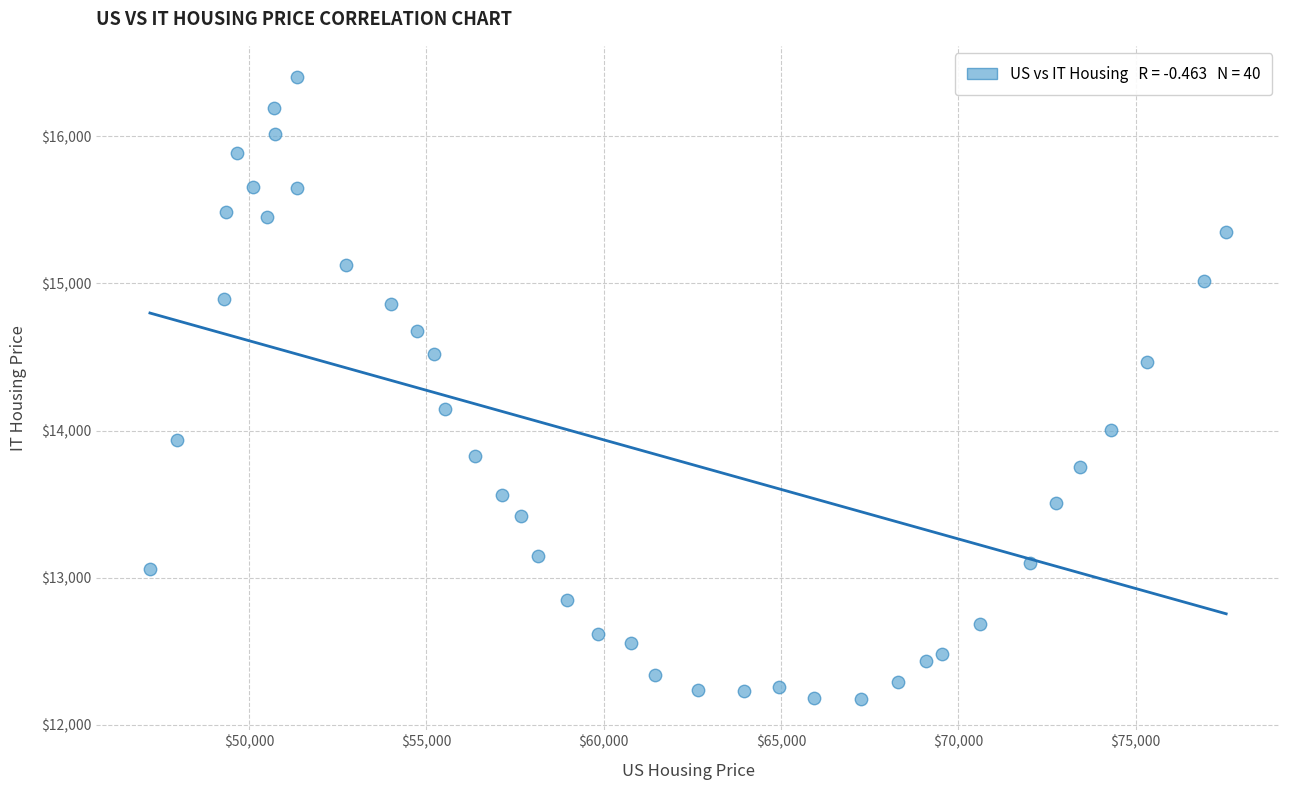

What is the range of X values (max minus min)?

30354.3